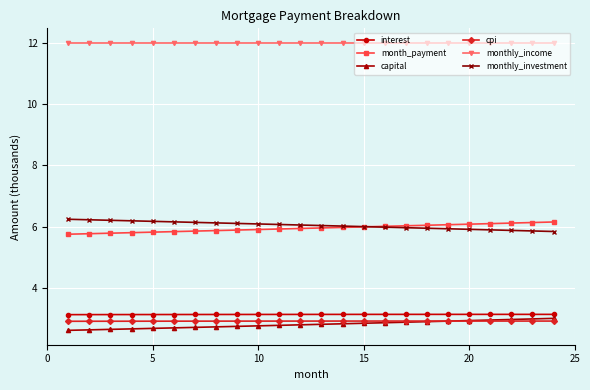

Rank the series by their maximum value, from highest to lowest.

monthly_income, monthly_investment, month_payment, interest, capital, cpi